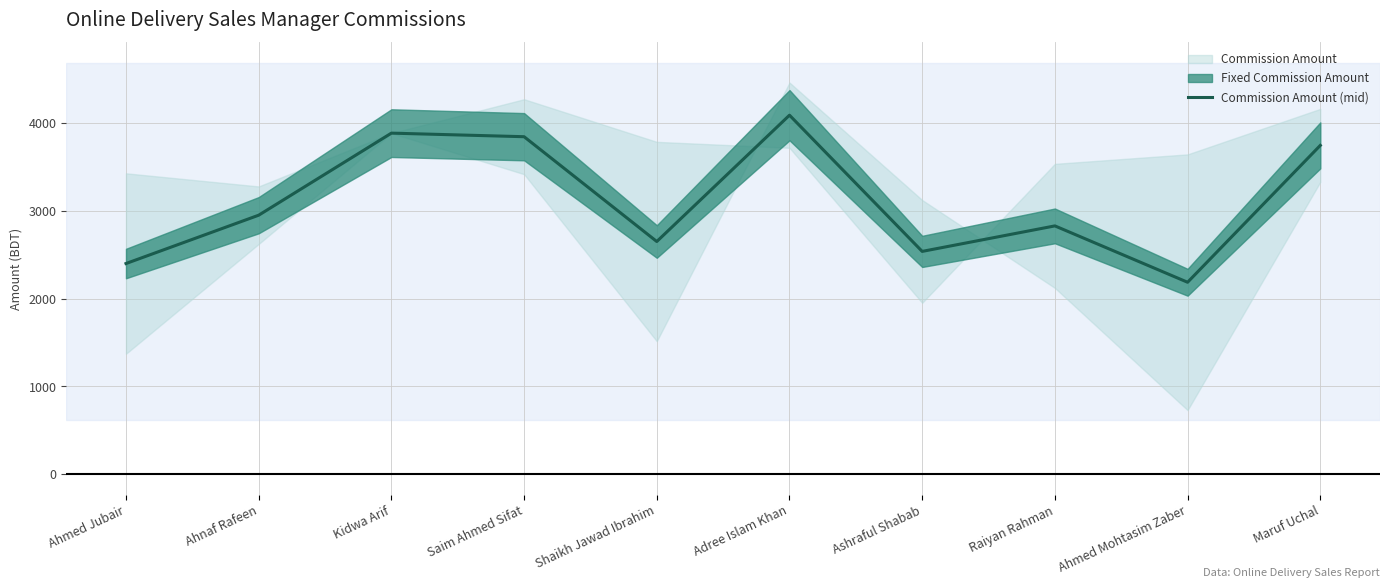

What is the value of the 7th point from the left?

2536.7